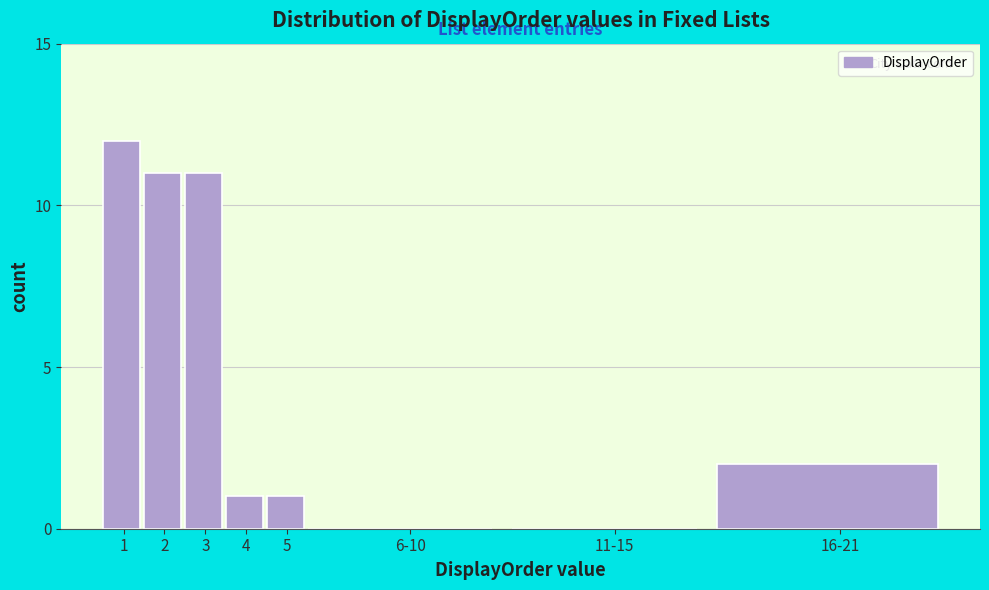

Reading left to right, extract all data points from this chart.

1=12	2=11	3=11	4=1	5=1	6-10=0	11-15=0	16-21=2